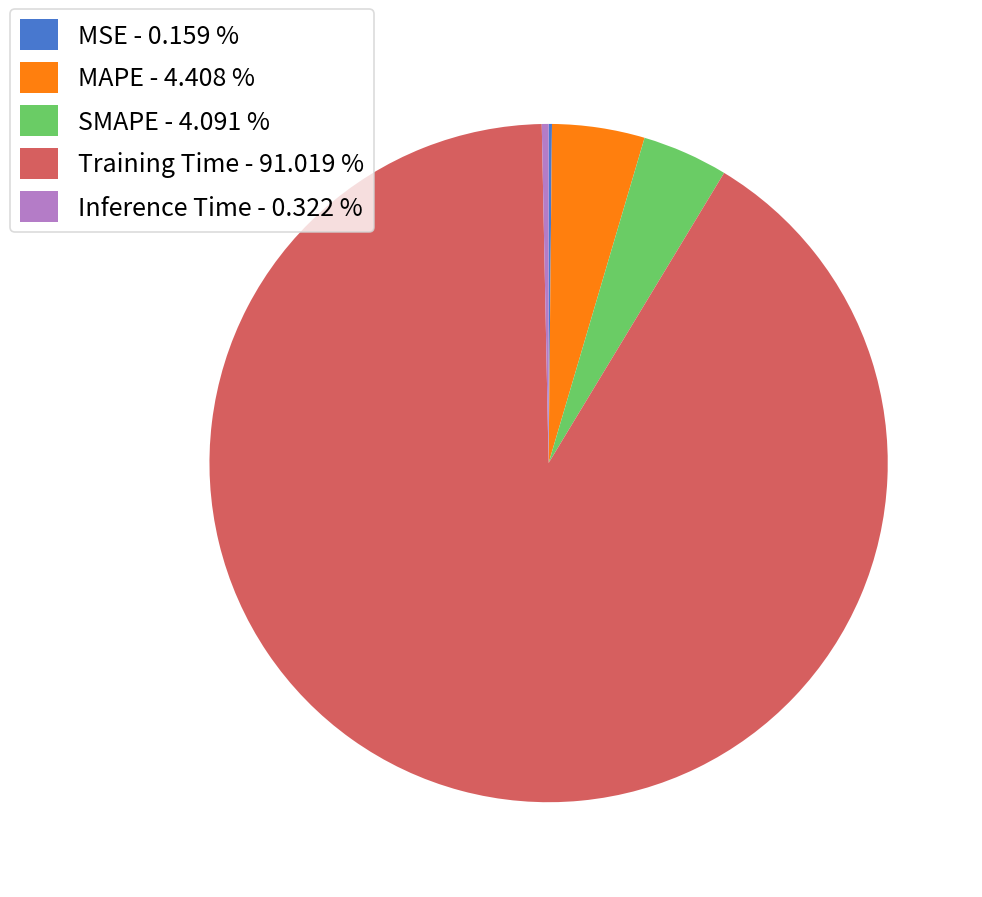

Do MAPE - 4.408 % and Training Time - 91.019 % together represent more than half of the pie?

Yes